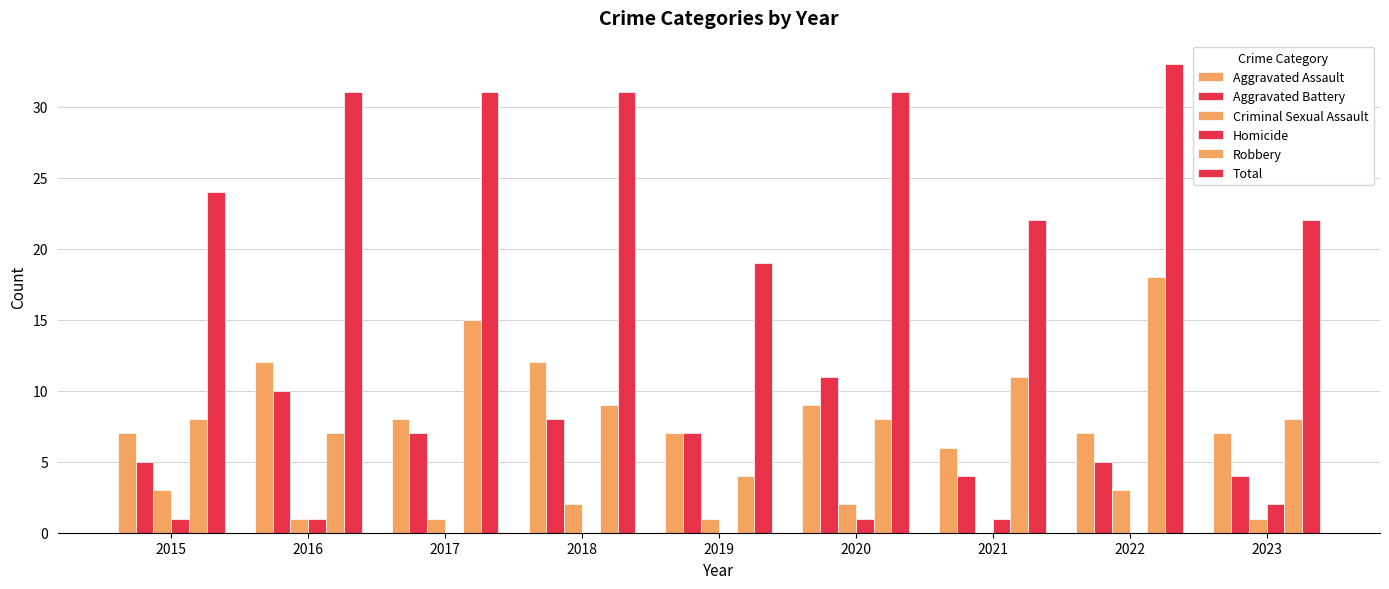

Is the value of Robbery at 2019 greater than the value of Total at 2020?

No